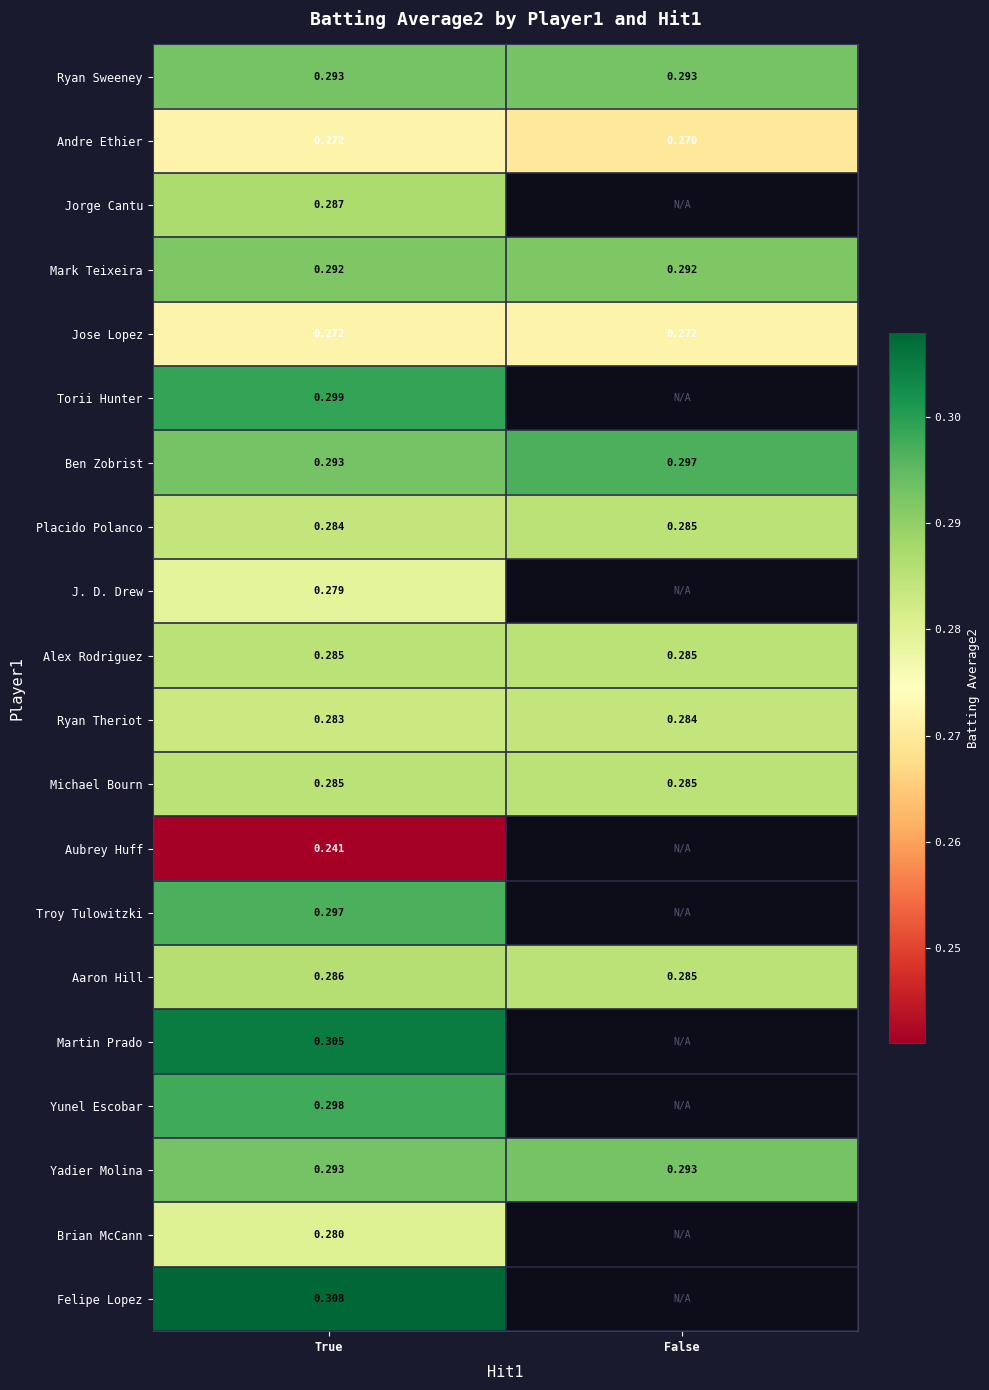

At which label does Aaron Hill reach its minimum?

False